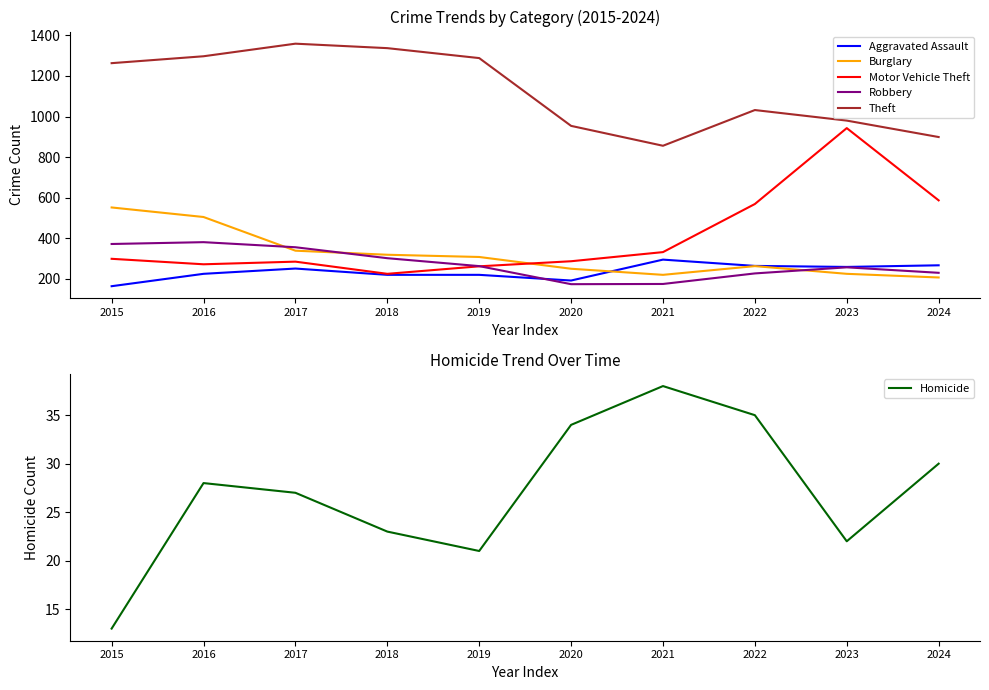

The value of Burglary at 2021 is 220. True or false?

True